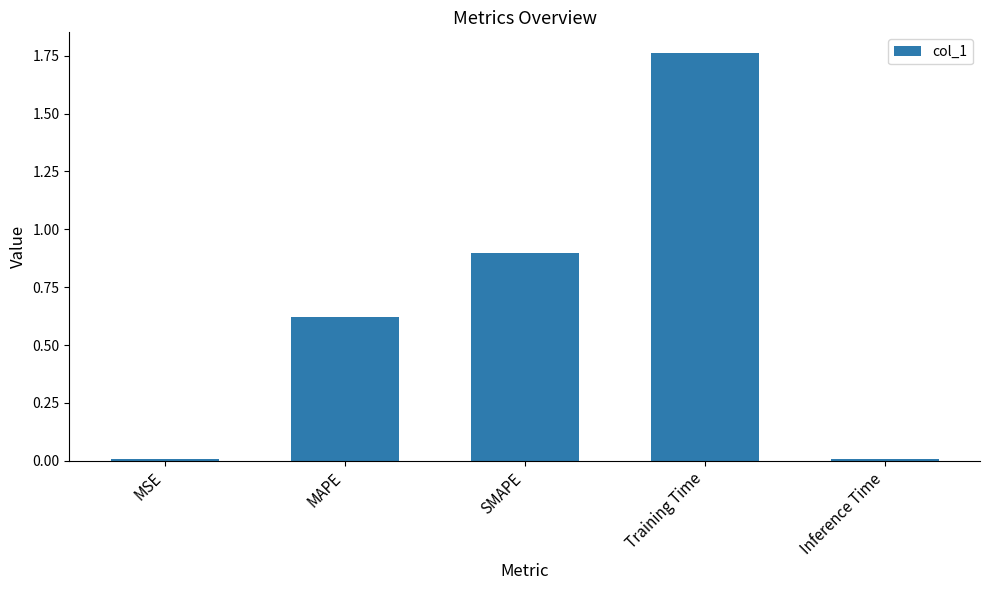

Are the bars grouped side by side (vs. stacked)?

No